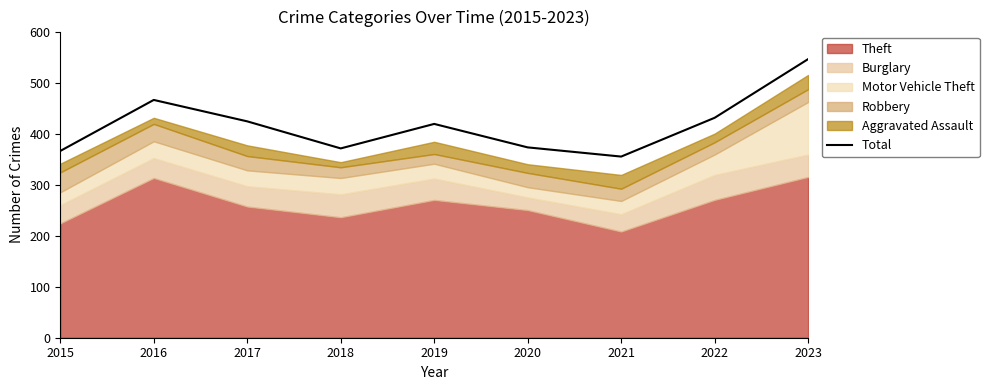

Where does the data first go above 419?

2016